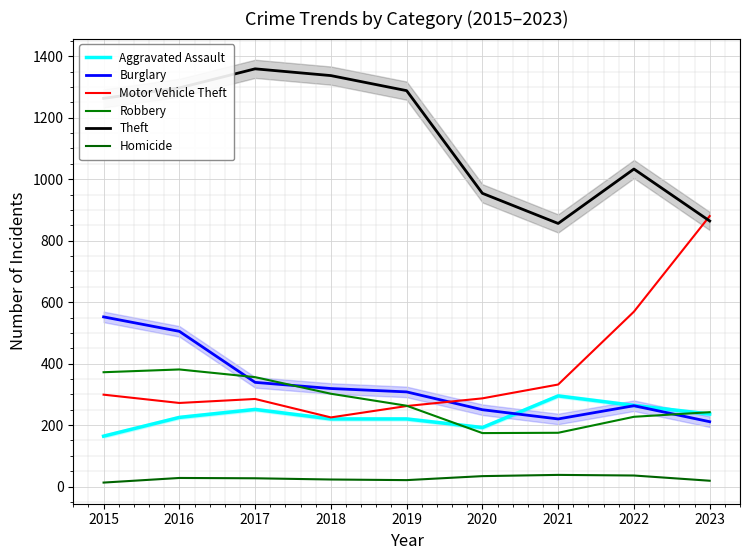

What is the difference between the Robbery values at 2021 and 2023?

67